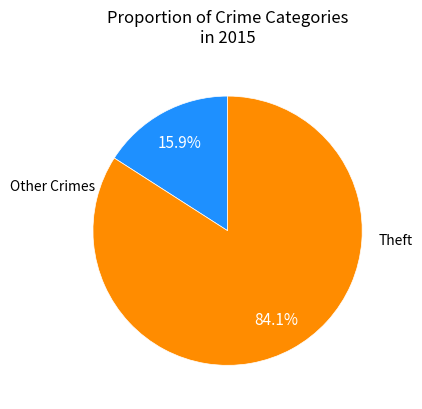

Is there a majority slice in this chart?

Yes